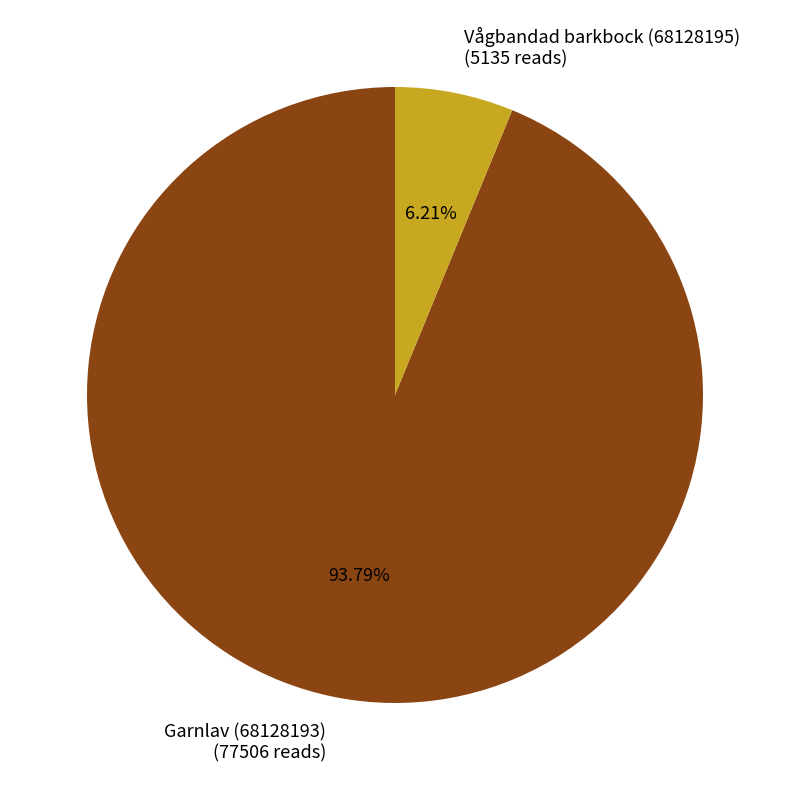

Approximately how many times larger is the value at Garnlav (68128193) (77506 reads) compared to Vågbandad barkbock (68128195) (5135 reads)?

15.1